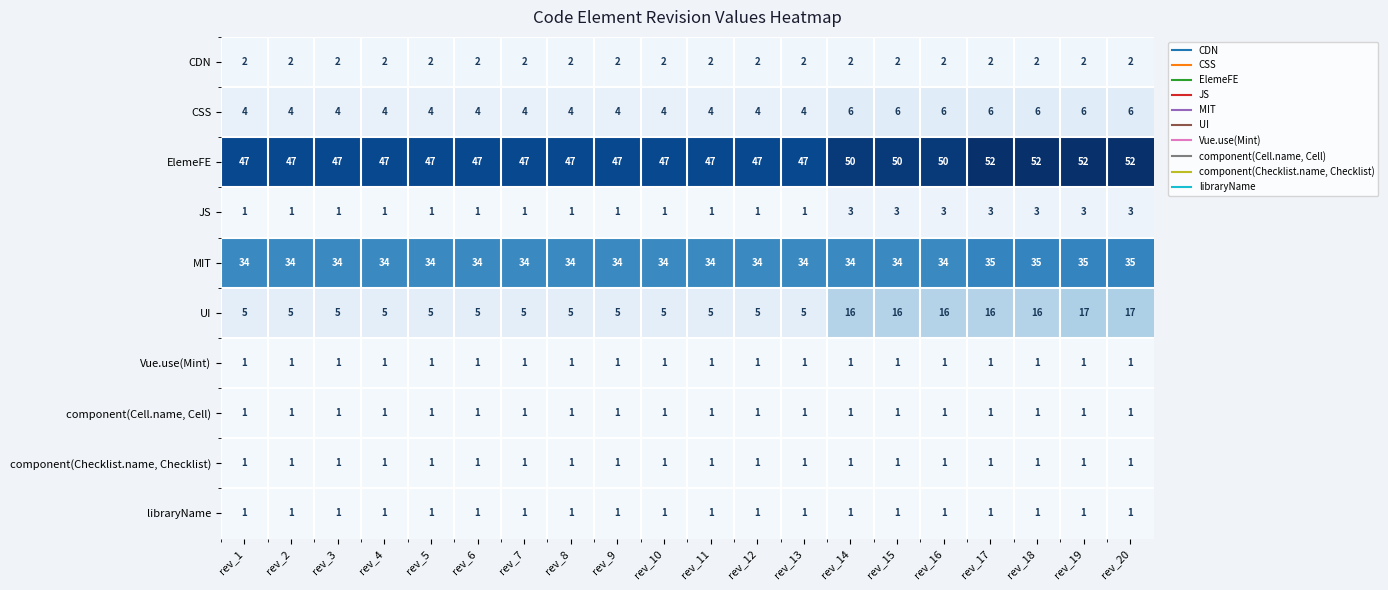

At how many categories does at least one series exceed 49?

7